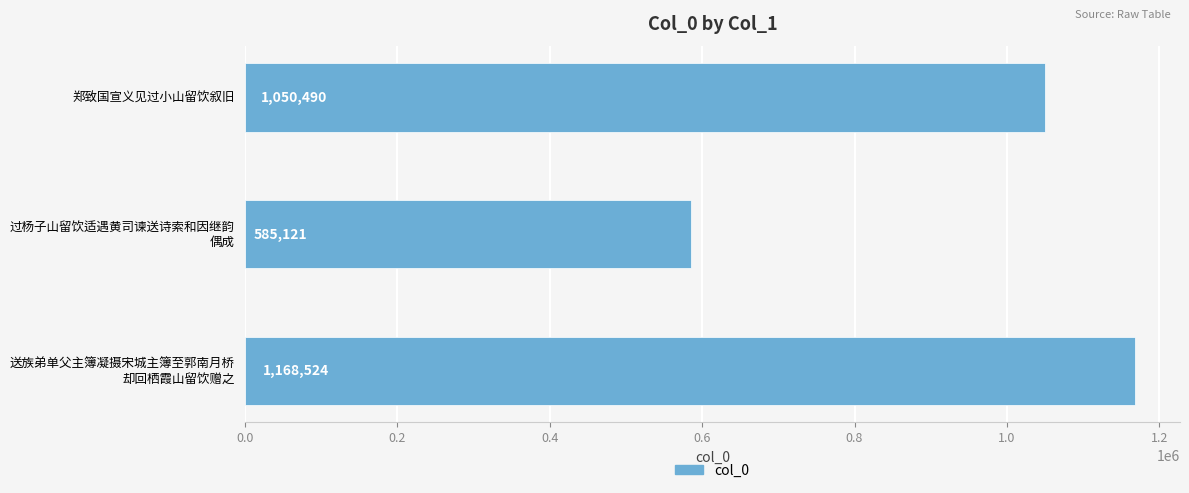

What is the sum of all values?

2804135